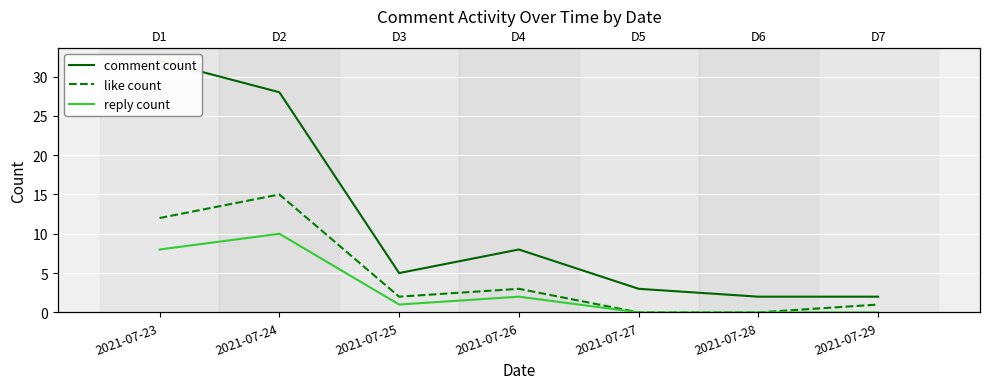

Reading left to right, list all the values displayed in this chart.

comment count: 2021-07-23=32	2021-07-24=28	2021-07-25=5	2021-07-26=8	2021-07-27=3	2021-07-28=2	2021-07-29=2
like count: 2021-07-23=12	2021-07-24=15	2021-07-25=2	2021-07-26=3	2021-07-27=0	2021-07-28=0	2021-07-29=1
reply count: 2021-07-23=8	2021-07-24=10	2021-07-25=1	2021-07-26=2	2021-07-27=0	2021-07-28=0	2021-07-29=0